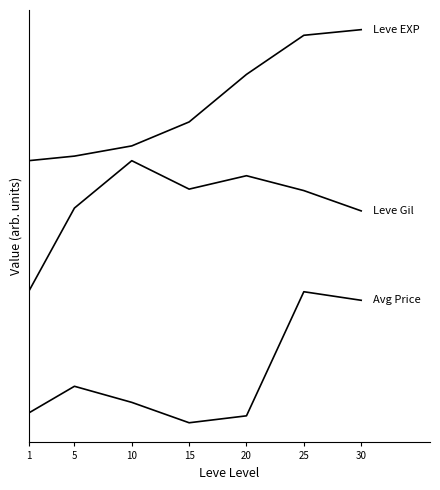

Does the chart display data point markers on the line(s)?

No